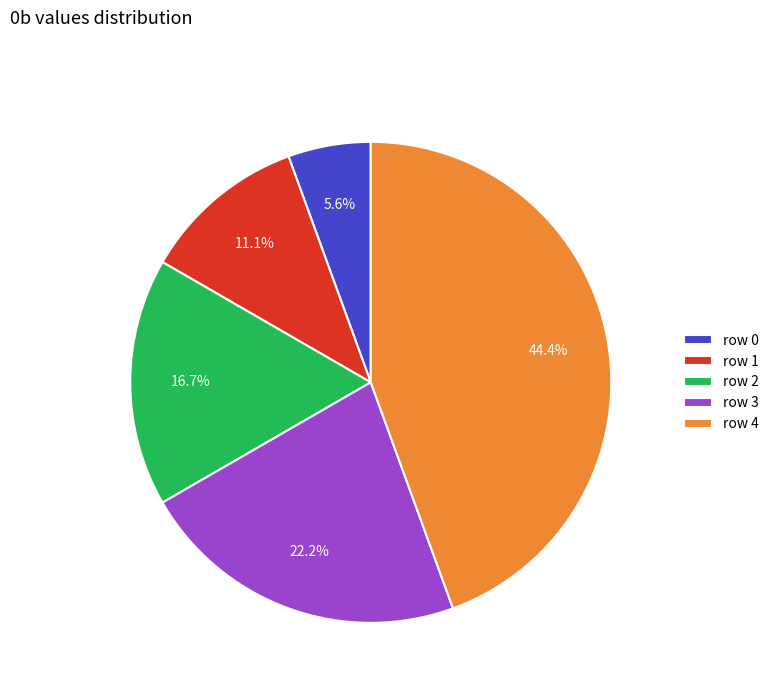

Combined, do row 4 and row 1 account for over 50%?

Yes